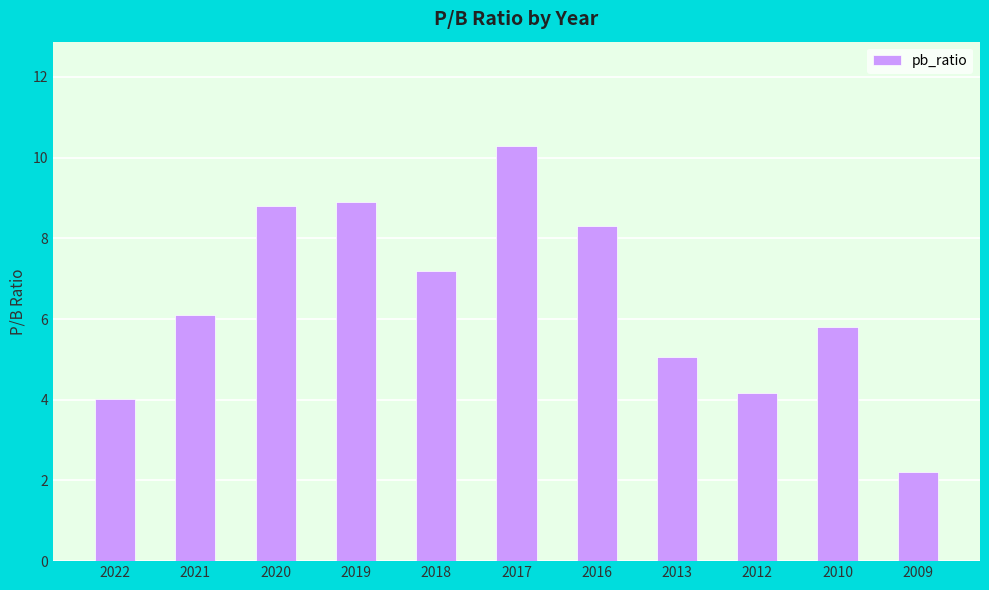

List the labels in order of value, smallest first.

2009, 2022, 2012, 2013, 2010, 2021, 2018, 2016, 2020, 2019, 2017